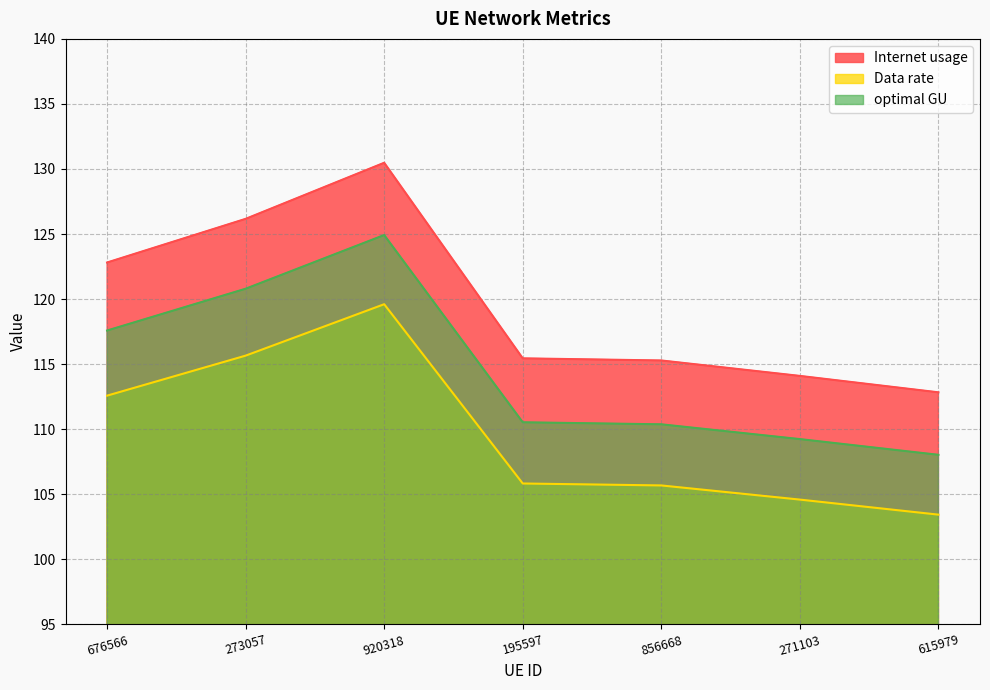

Which category has the lowest value in the Data rate series?

615979